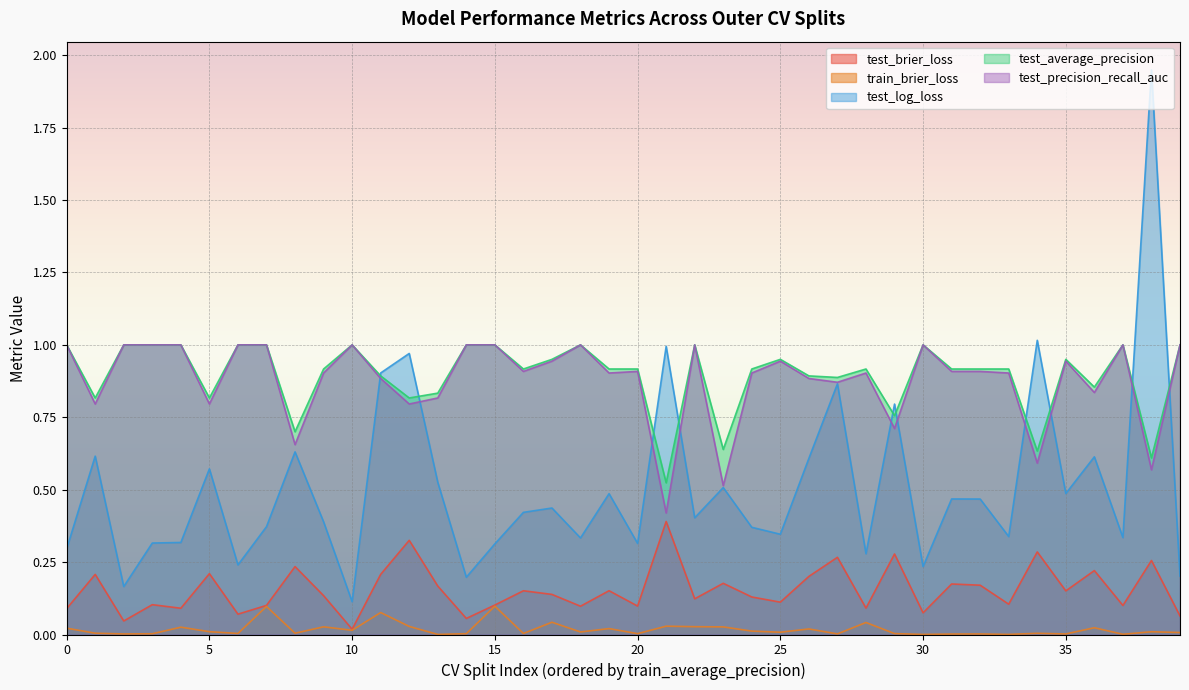

True or false: test_log_loss has more than 1 points higher than both neighbors.

True